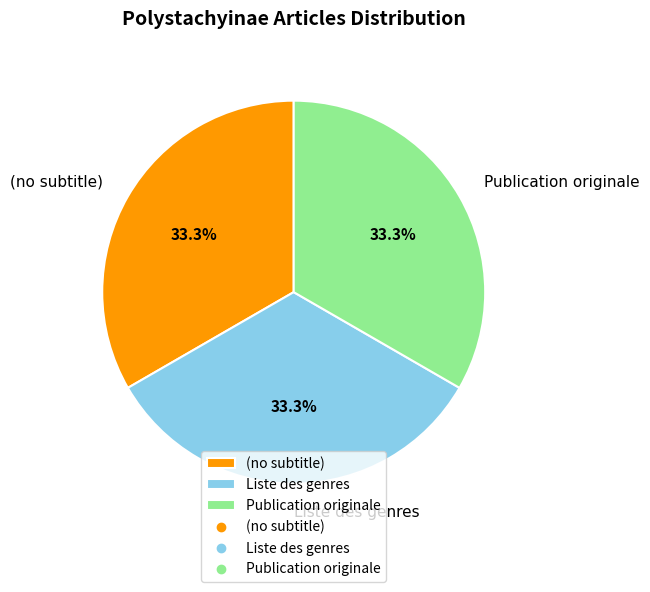

Is Publication originale the majority of the pie?

No